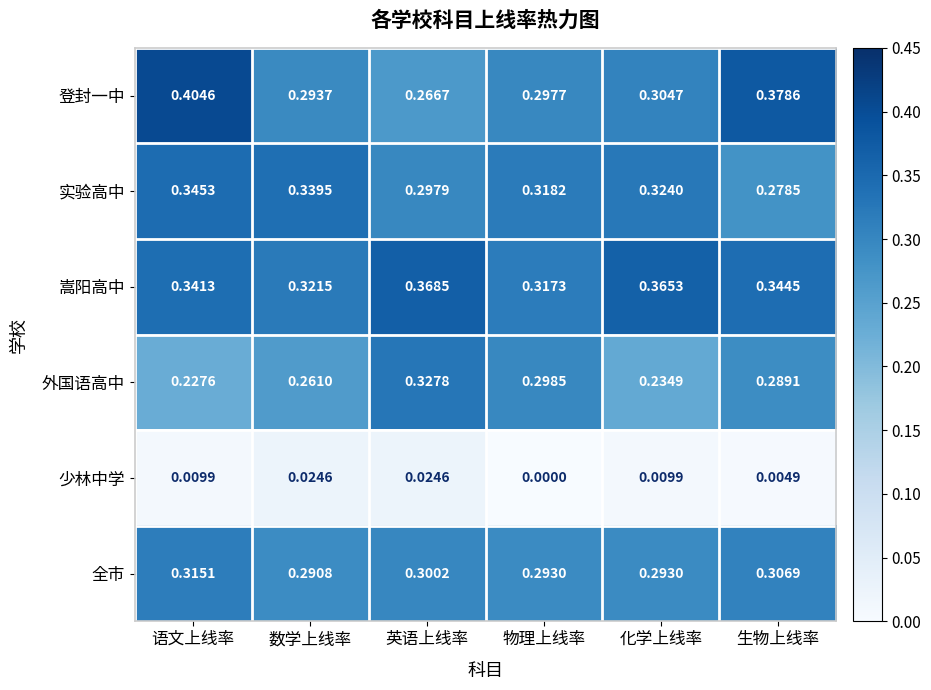

Which series changed the most between 数学上线率 and 生物上线率?

登封一中